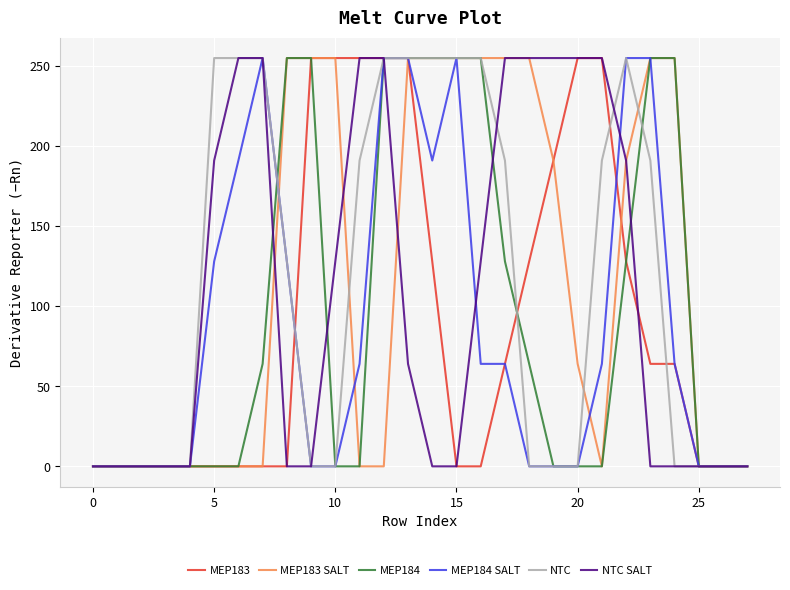

How many categories are shown in the chart?

28